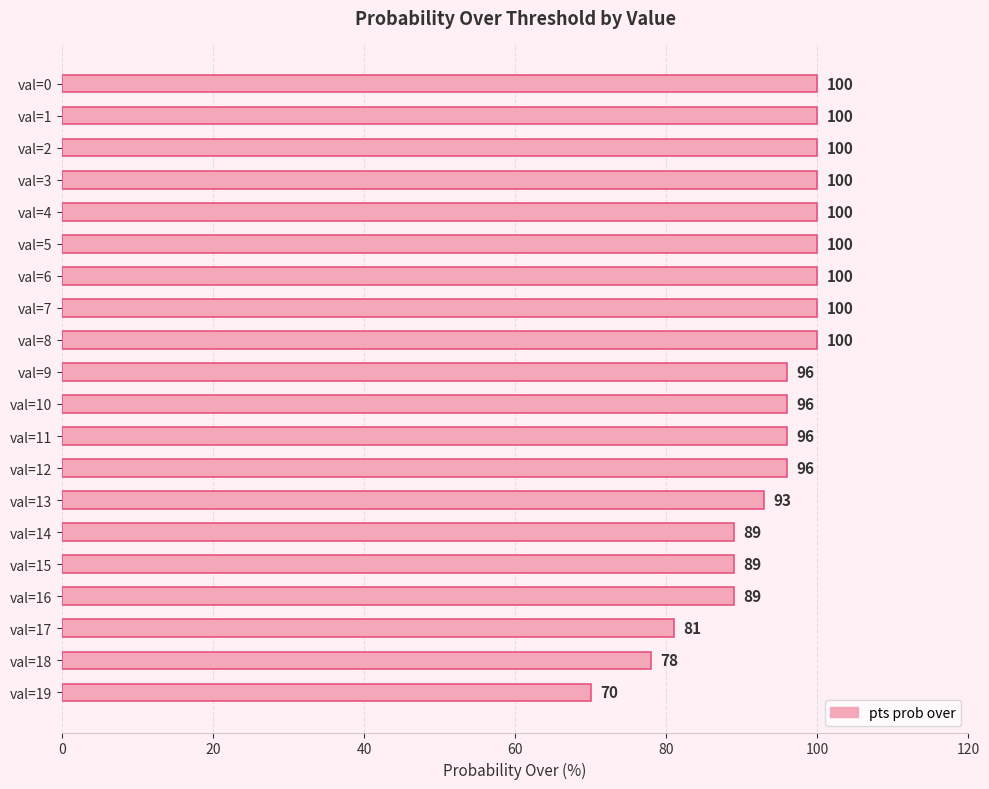

Approximately how many times larger is the value at val=8 compared to val=2?

1.0